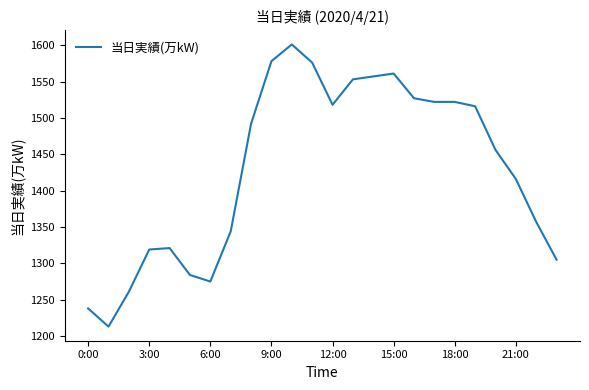

What is the maximum value shown in the chart?

1601